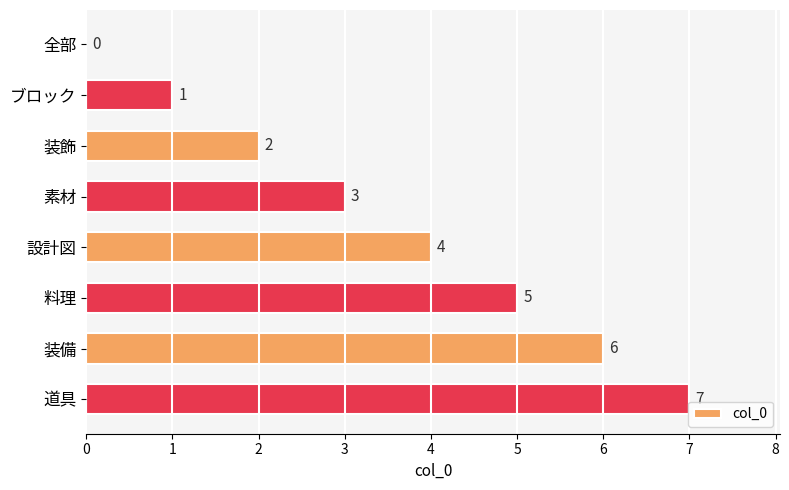

Is it true that the value at 素材 is 1?

False